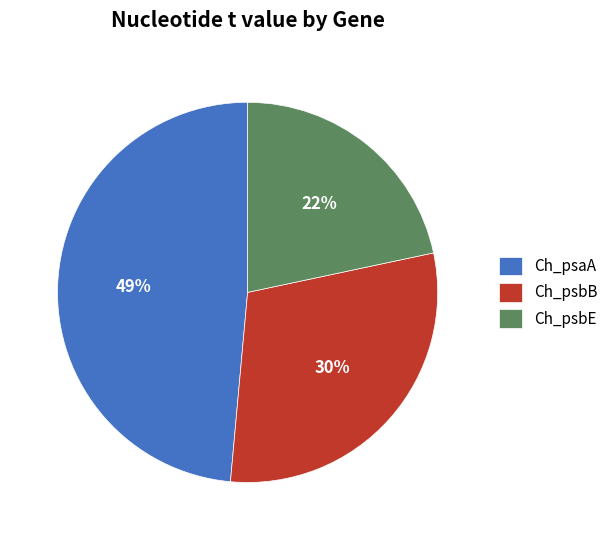

To the nearest percent, what is the difference between the largest and smallest slice percentages?

27%